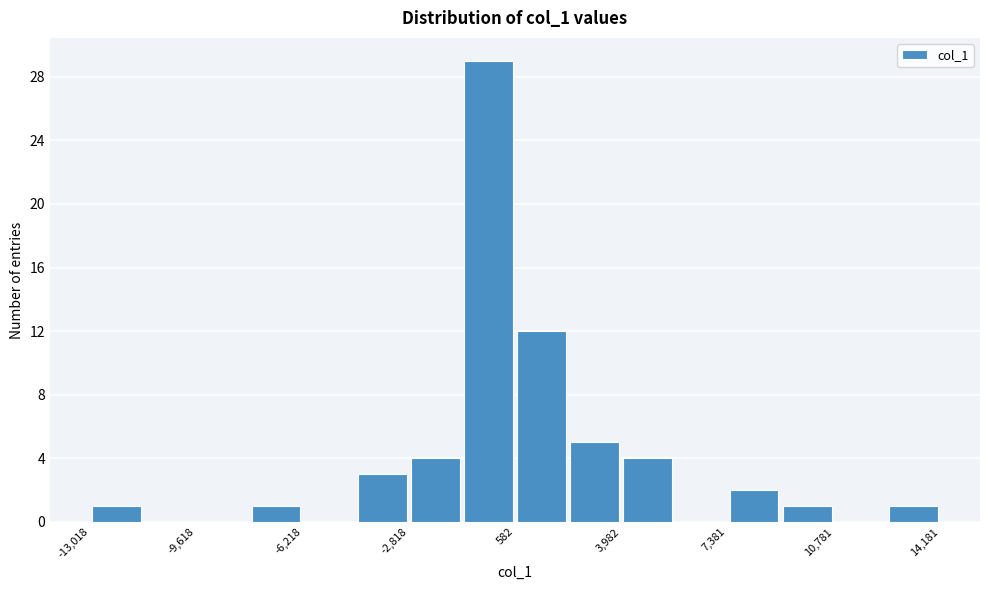

Read against the x-axis, roughly where is the centre of the tallest bar?

-500